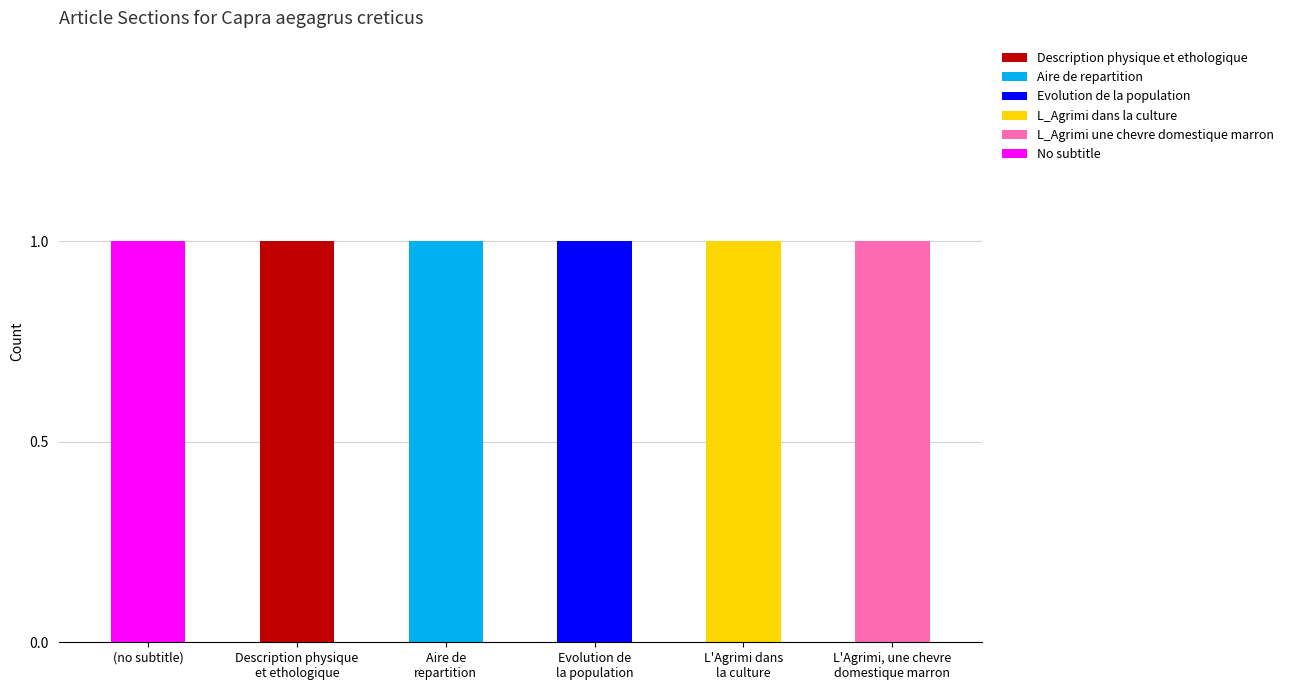

Are the bars grouped side by side (vs. stacked)?

No